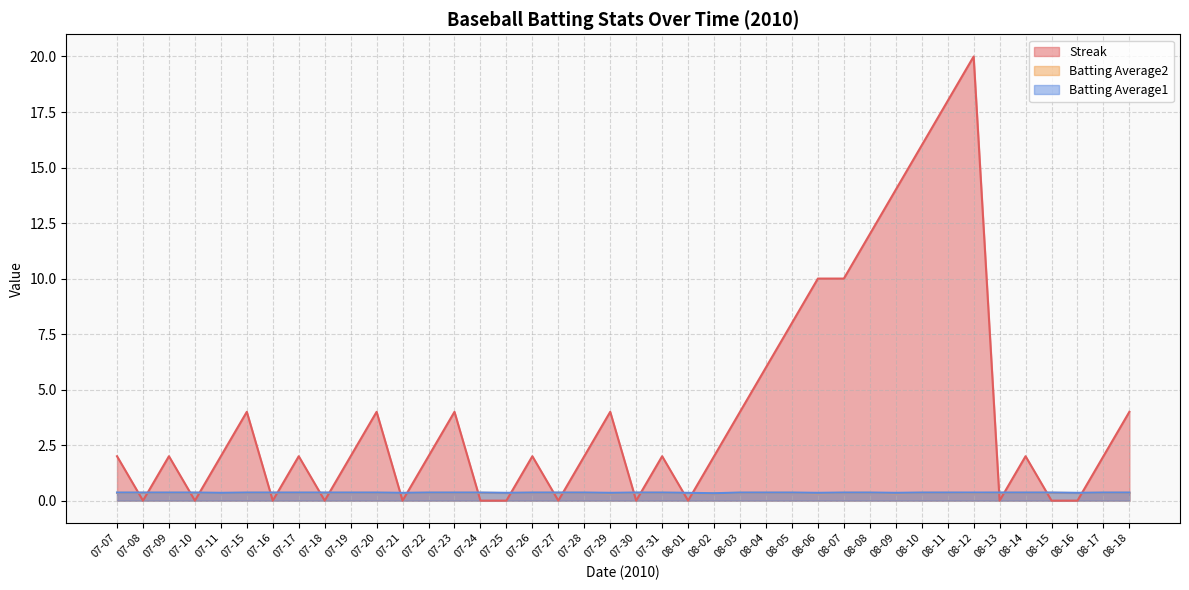

What are all the series names shown in the legend?

Streak, Batting Average2, Batting Average1